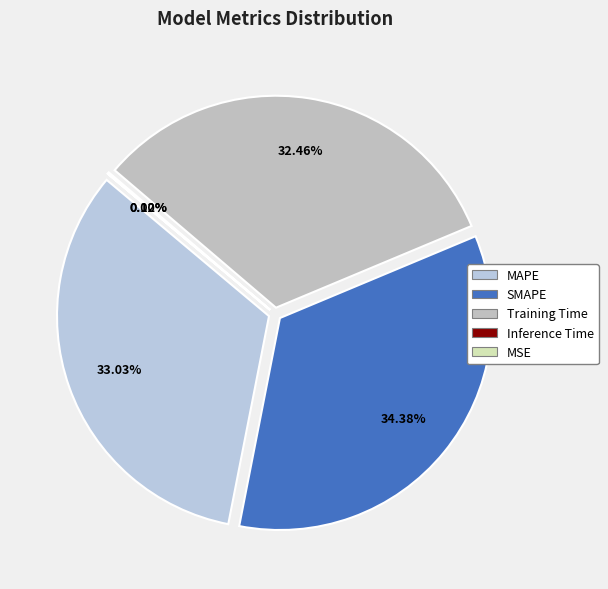

Is it true that MSE is 7% of the pie?

False